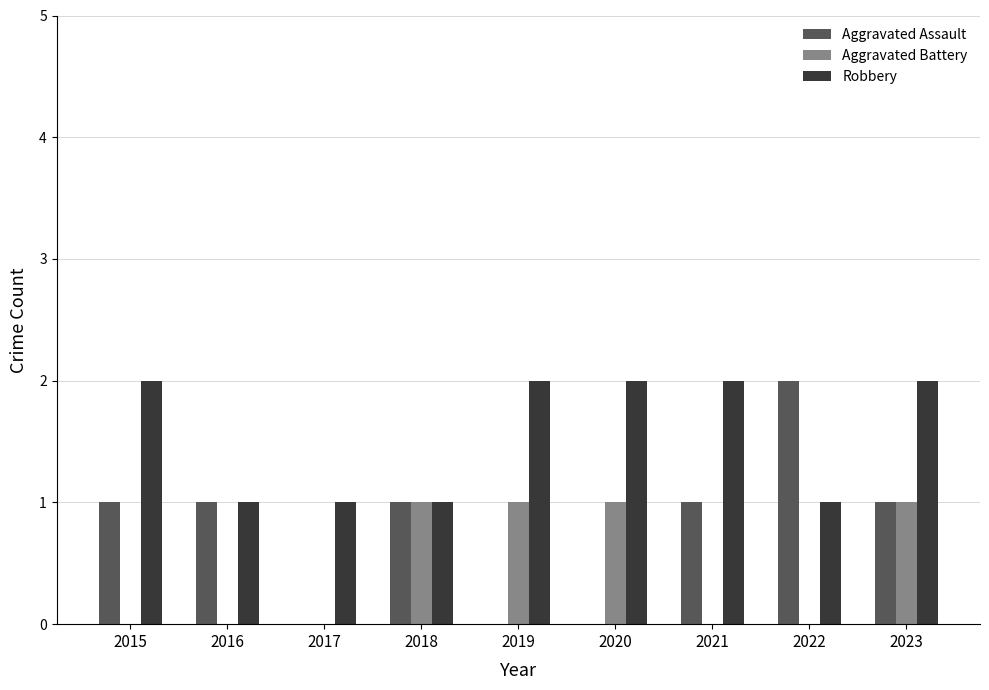

What are all the series names shown in the legend?

Aggravated Assault, Aggravated Battery, Robbery